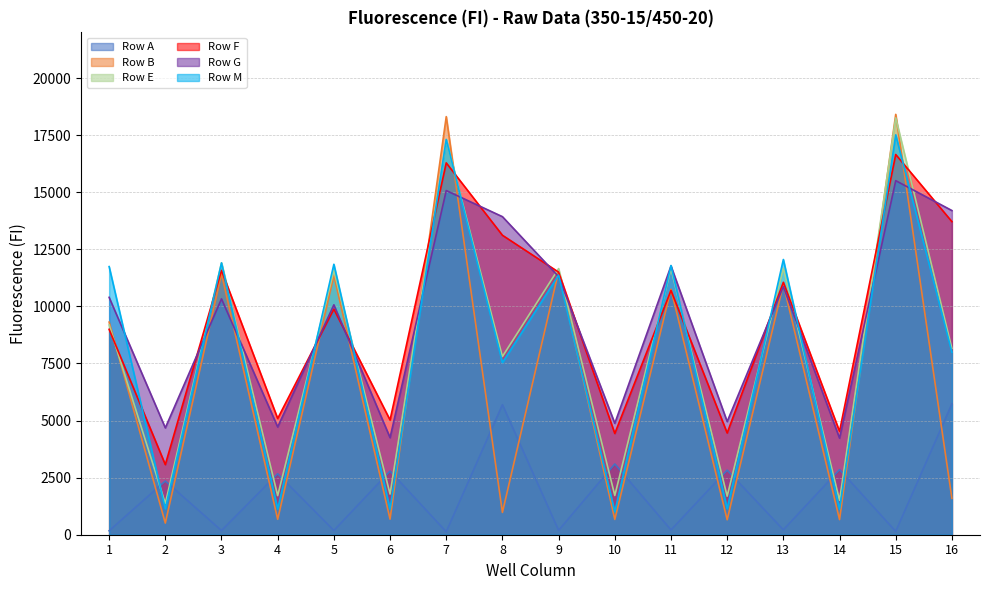

Where does the Row B series first go above 9311?

3